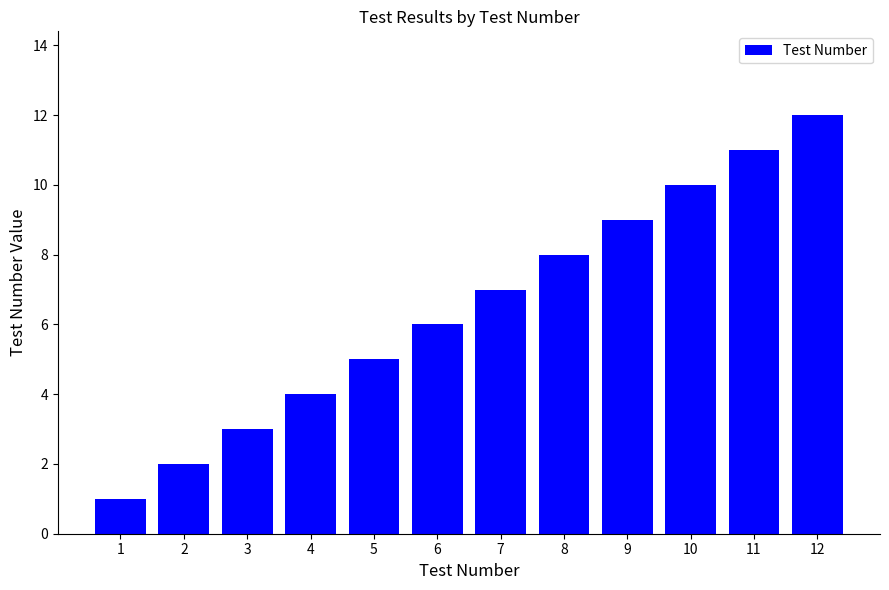

Which category has the lowest value across all series?

1